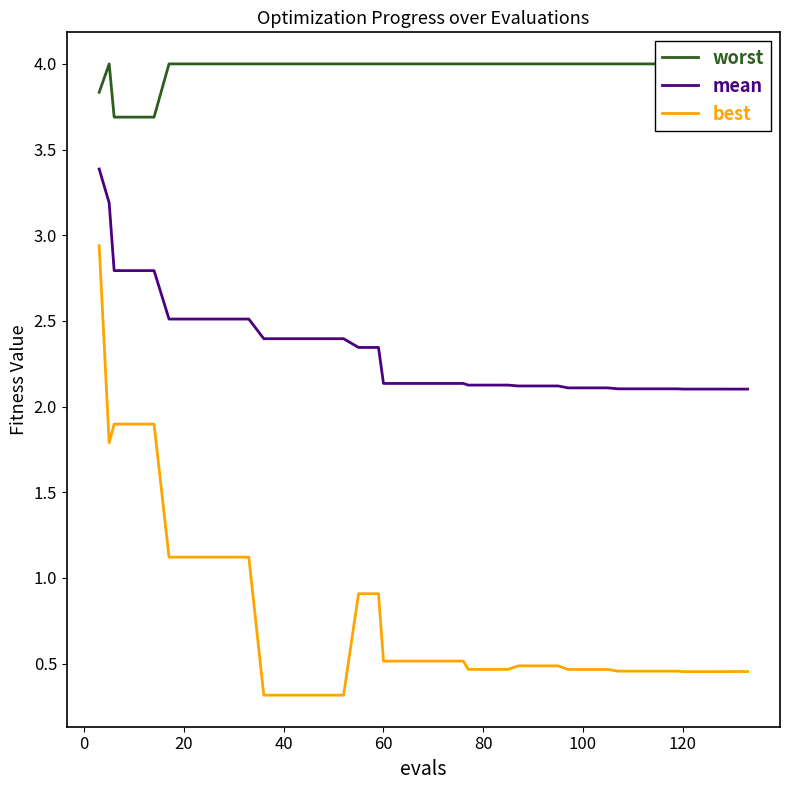

Reading right to left, transcribe all the data shown in this chart.

worst: 4.0	4.0	4.0	4.0	4.0	4.0	4.0	4.0	4.0	4.0	4.0	4.0	4.0	4.0	4.0	4.0	4.0	4.0	4.0	4.0	4.0	4.0	4.0	4.0	4.0	4.0	4.0	4.0	4.0	4.0	4.0	4.0	4.0	4.0	4.0	3.7	3.7	3.7	4.0	3.8
mean: 2.1	2.1	2.1	2.1	2.1	2.1	2.1	2.1	2.1	2.1	2.1	2.1	2.1	2.1	2.1	2.1	2.1	2.1	2.1	2.1	2.1	2.1	2.1	2.3	2.3	2.4	2.4	2.4	2.4	2.4	2.5	2.5	2.5	2.5	2.5	2.8	2.8	2.8	3.2	3.4
best: 0.5	0.5	0.5	0.5	0.5	0.5	0.5	0.5	0.5	0.5	0.5	0.5	0.5	0.5	0.5	0.5	0.5	0.5	0.5	0.5	0.5	0.5	0.5	0.9	0.9	0.3	0.3	0.3	0.3	0.3	1.1	1.1	1.1	1.1	1.1	1.9	1.9	1.9	1.8	2.9